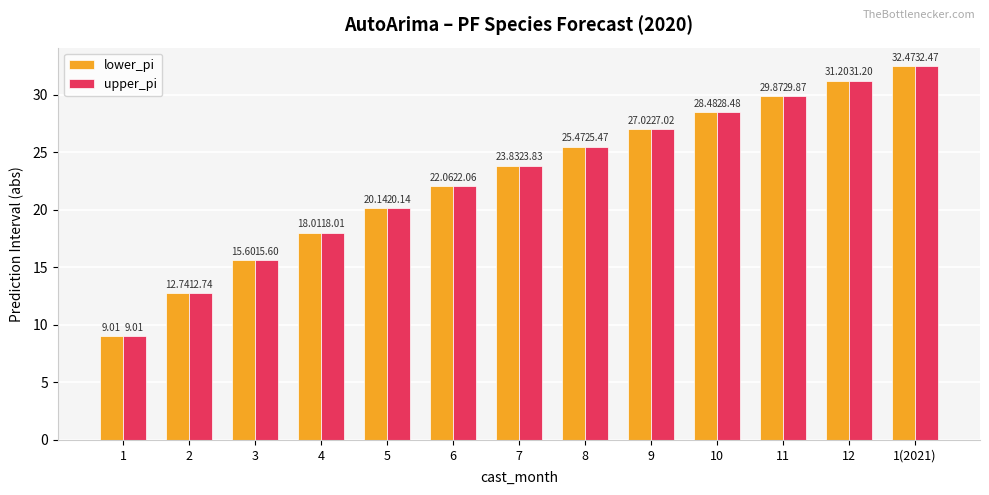

What is the smallest value displayed?

9.0